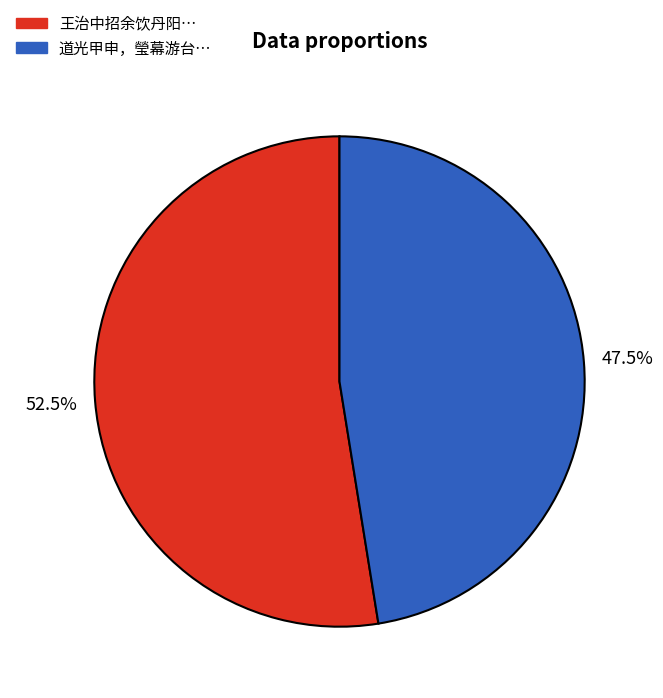

Is there a majority slice in this chart?

Yes